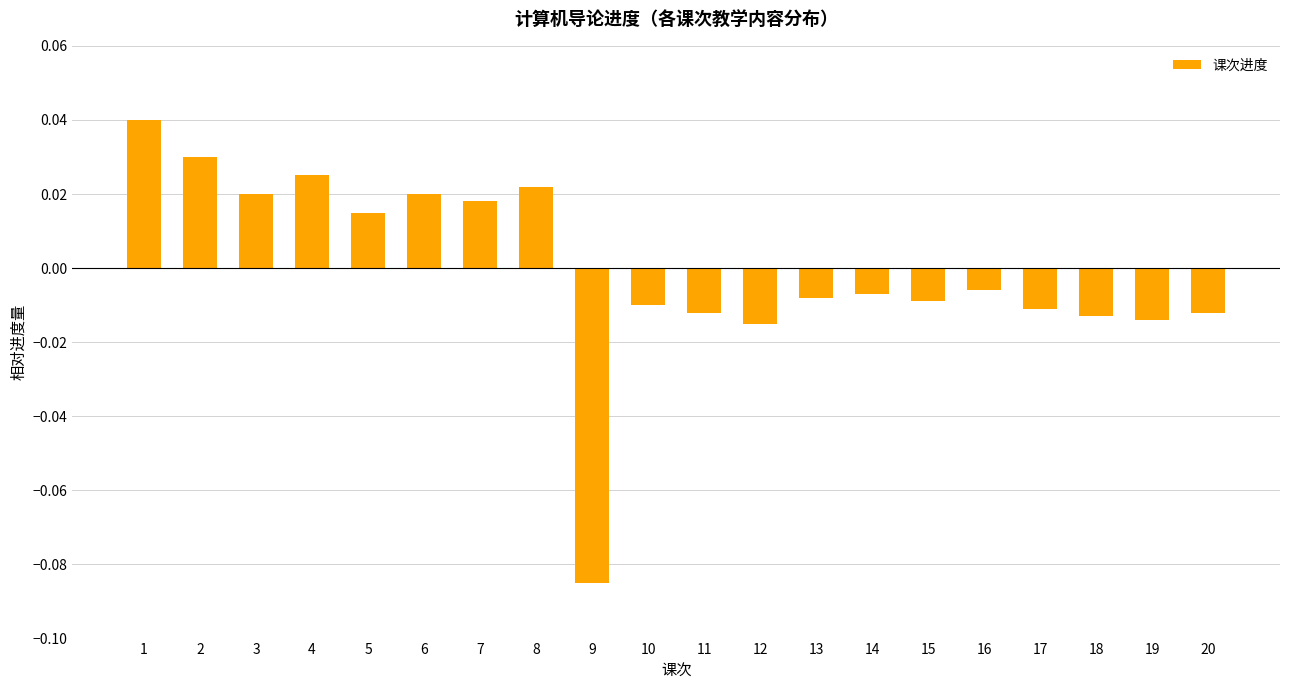

True or false: the data shows -0.0 at 9.

False